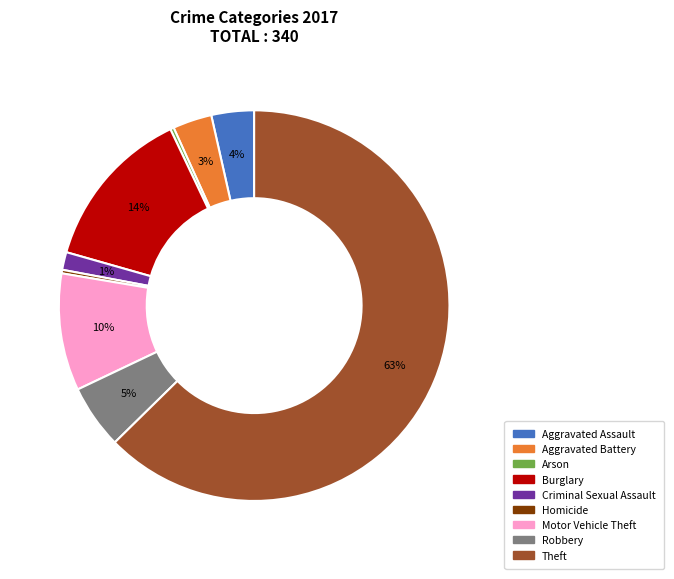

Which has a higher value, Aggravated Battery or Homicide?

Aggravated Battery